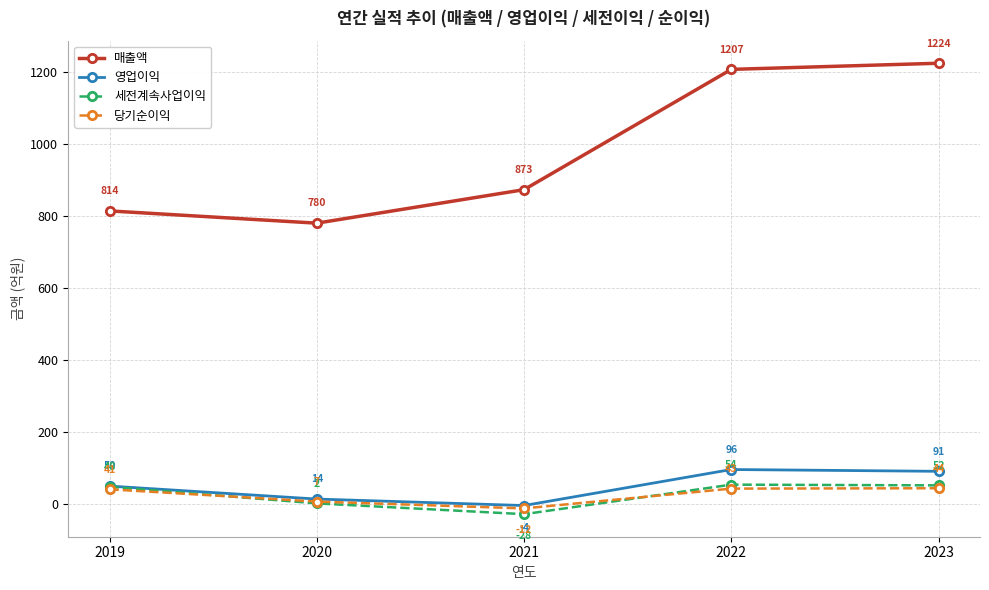

Which series changed the most between 2019 and 2020?

세전계속사업이익